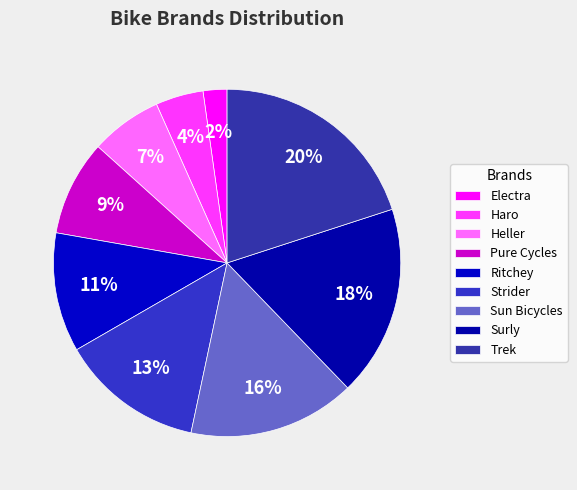

What percentage is NOT represented by Haro?

95.6%